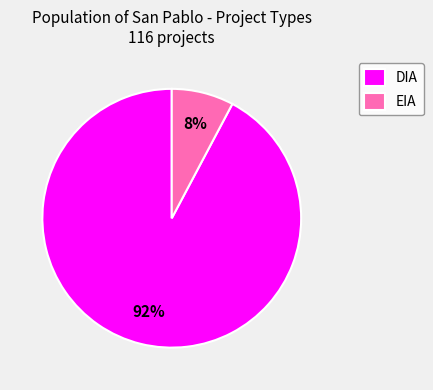

Is there any slice that represents more than half of the pie?

Yes